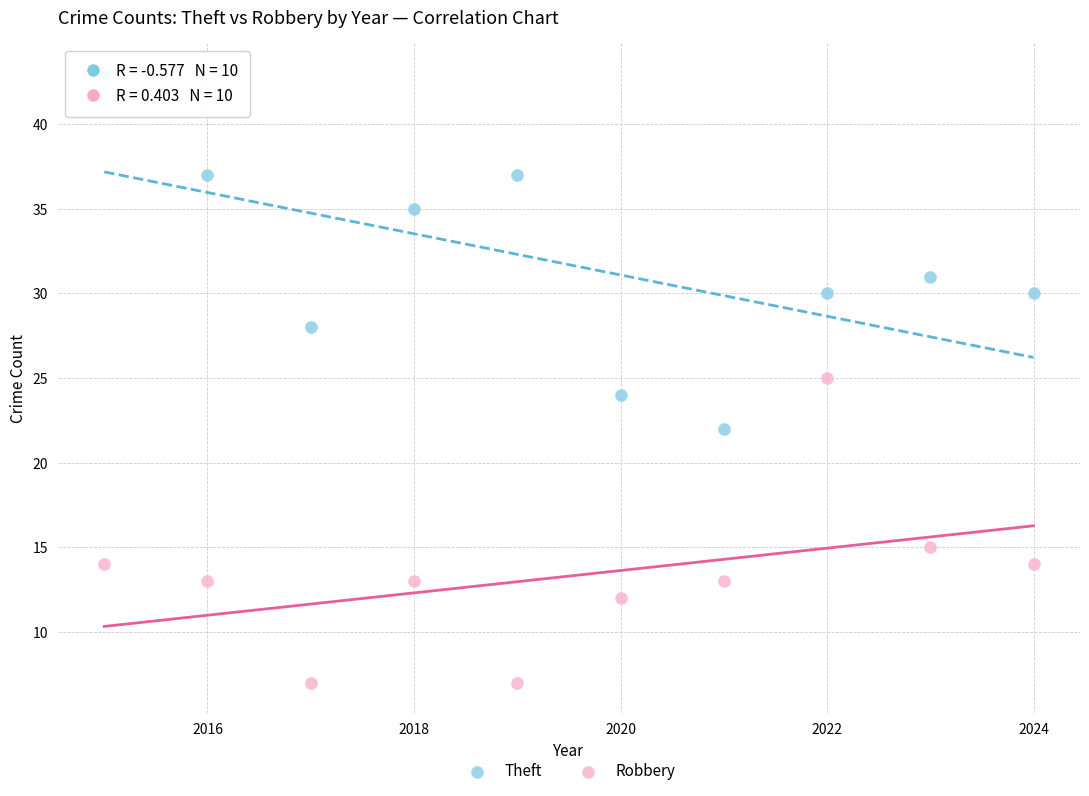

What is the X range (max minus min) for the scatter plot?

9